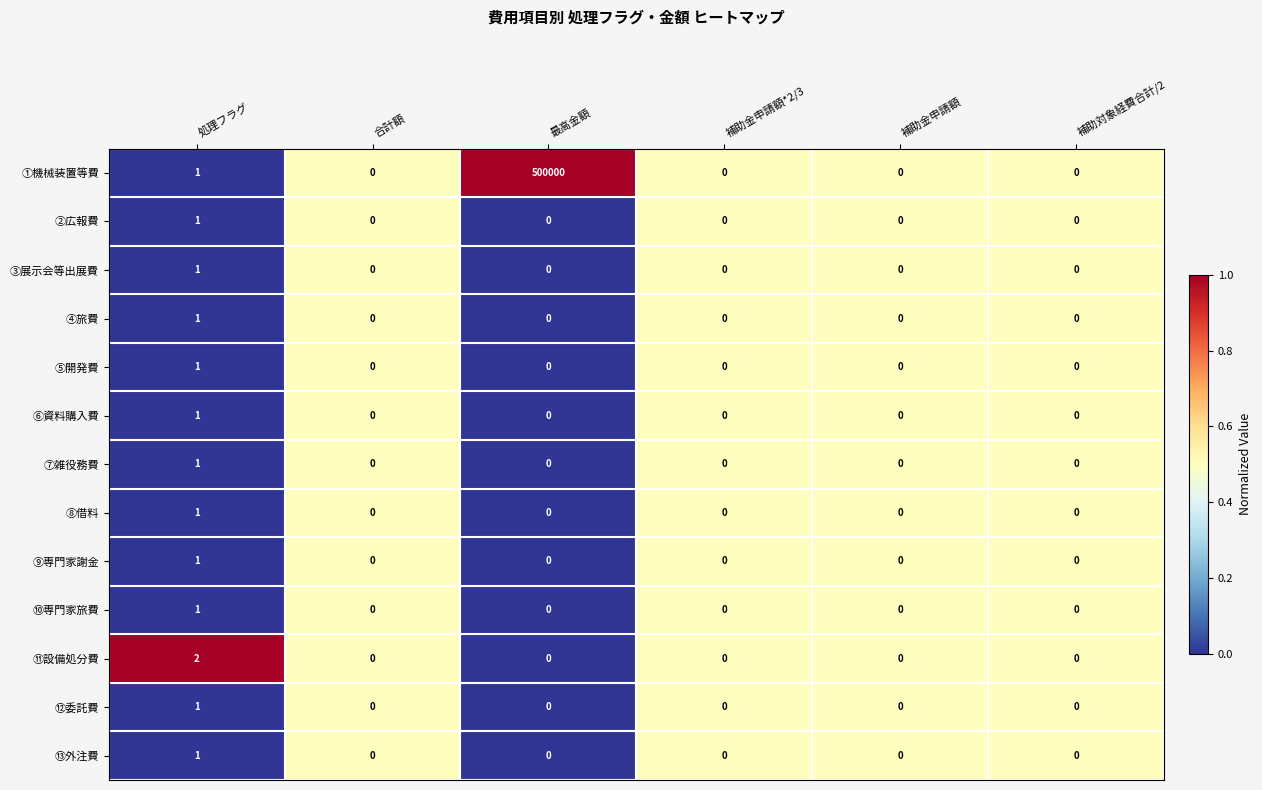

Count the ⑫委託費 values in the range 0 to 1.

6